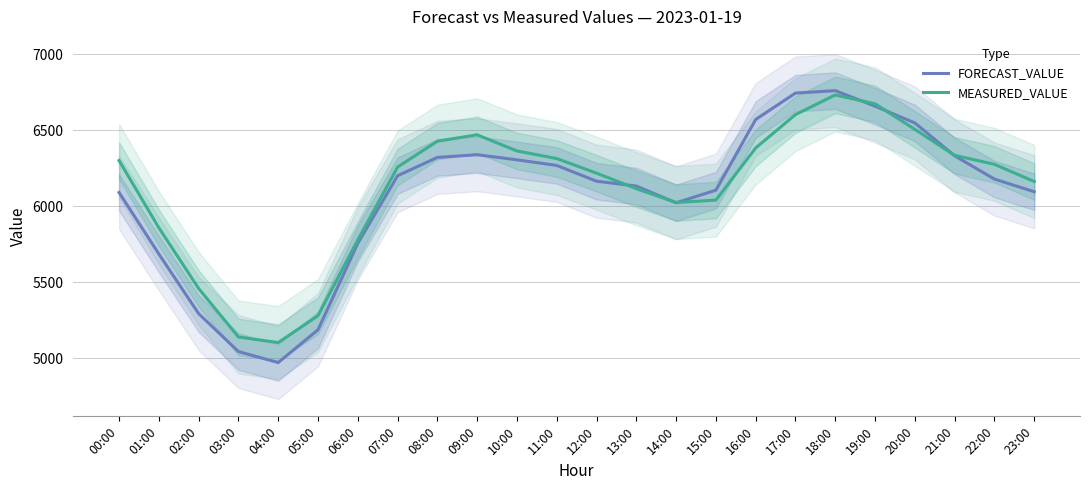

What is the spread (max minus min) of values at 20:00?

42.1